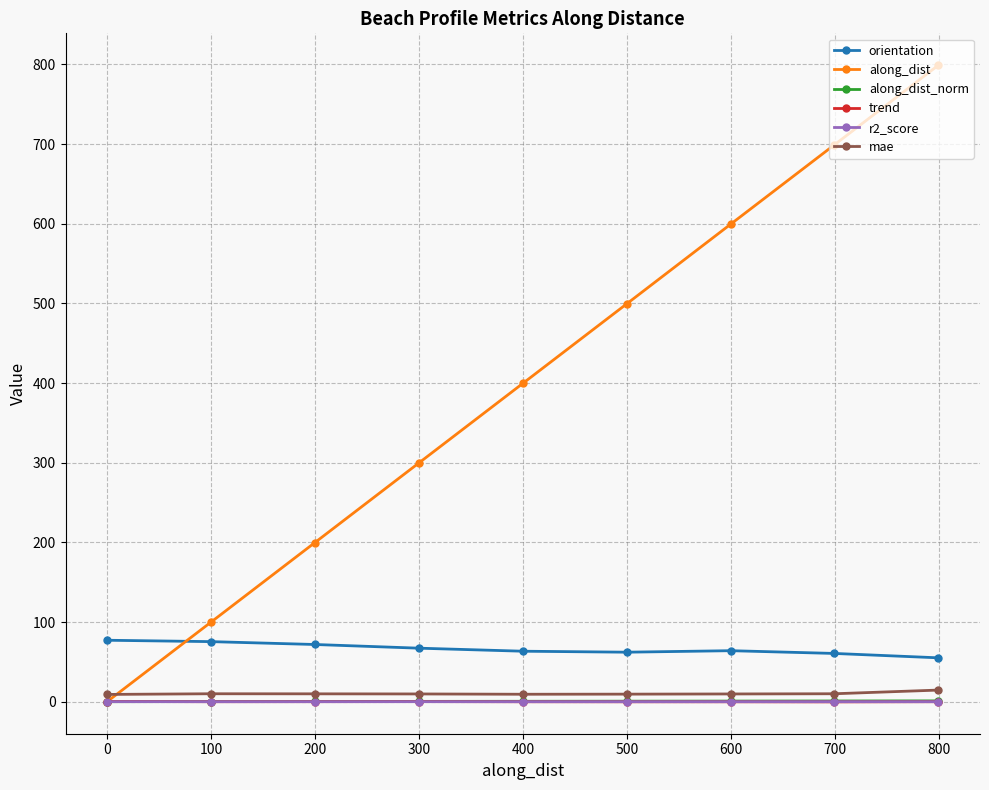

True or false: along_dist has more than 0 interior local peaks.

False